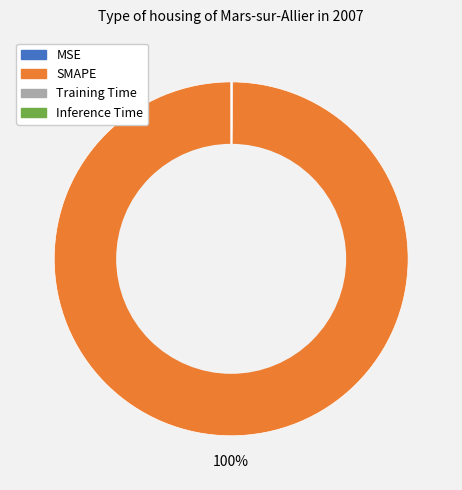

Is there a majority slice in this chart?

Yes